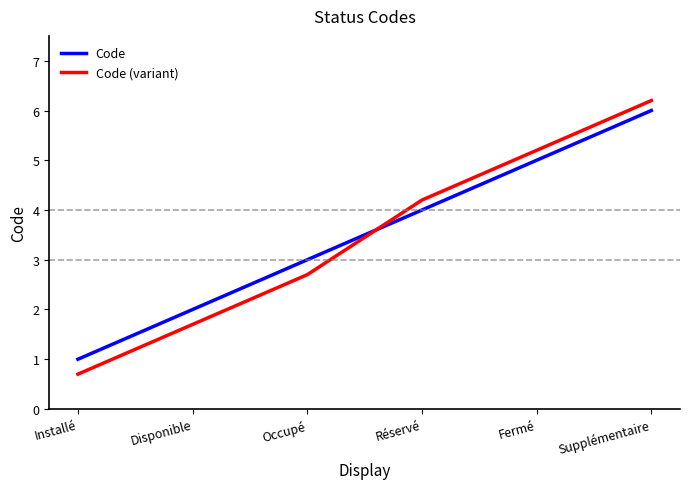

What are all the series names shown in the legend?

Code, Code (variant)